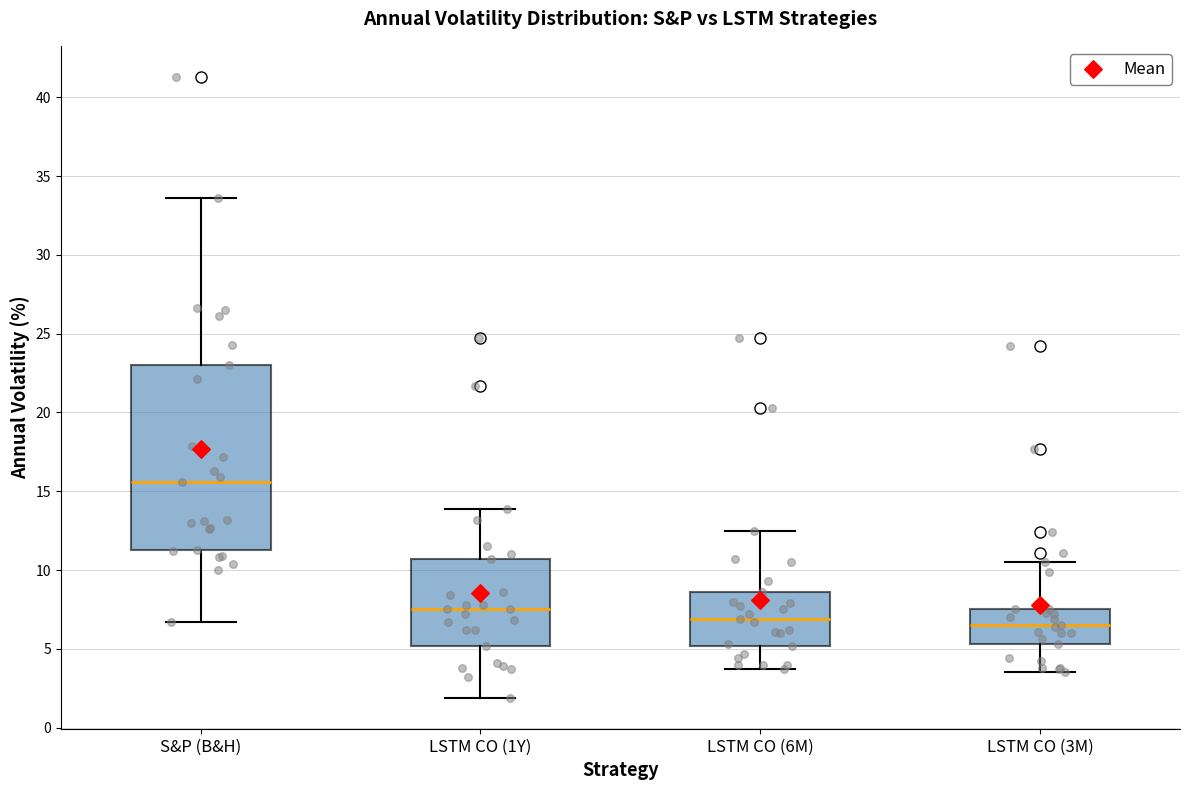

Which box's median line is the highest?

S&P (B&H)